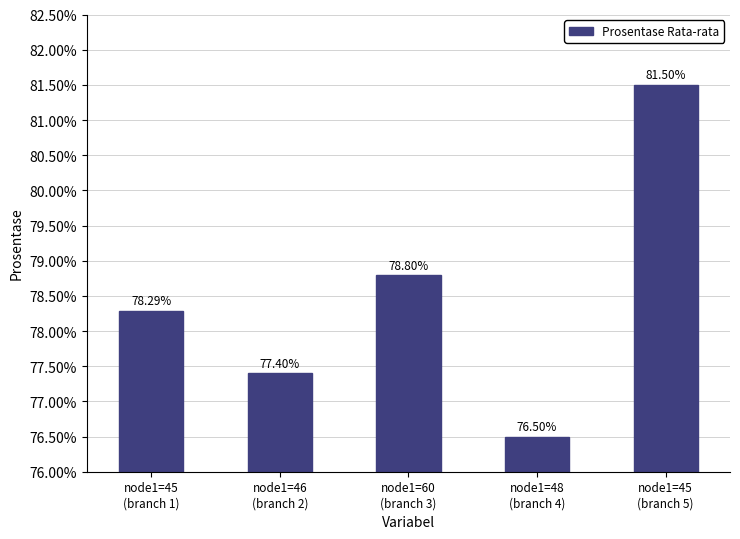

Is it true that the value at node1=60
(branch 3) is 78.8?

True